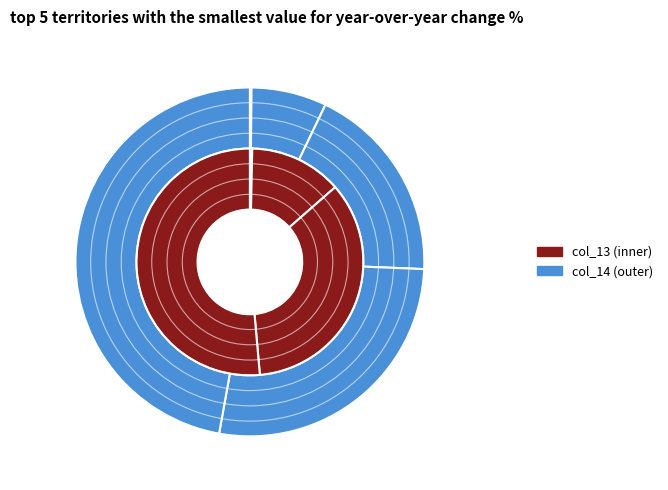

How many slices are in this pie chart?

5